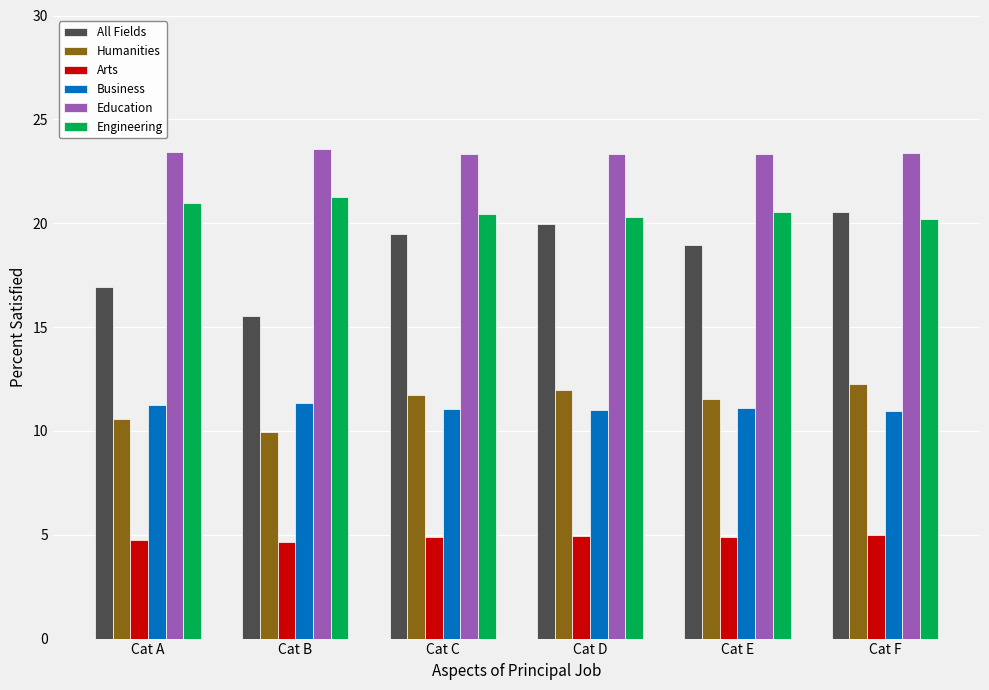

Rank the series at Cat B from lowest to highest value.

Arts, Humanities, Business, All Fields, Engineering, Education